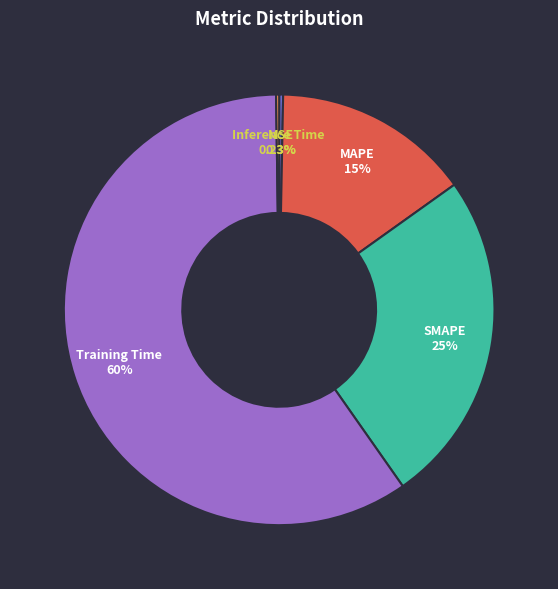

Does any single category account for the majority?

Yes